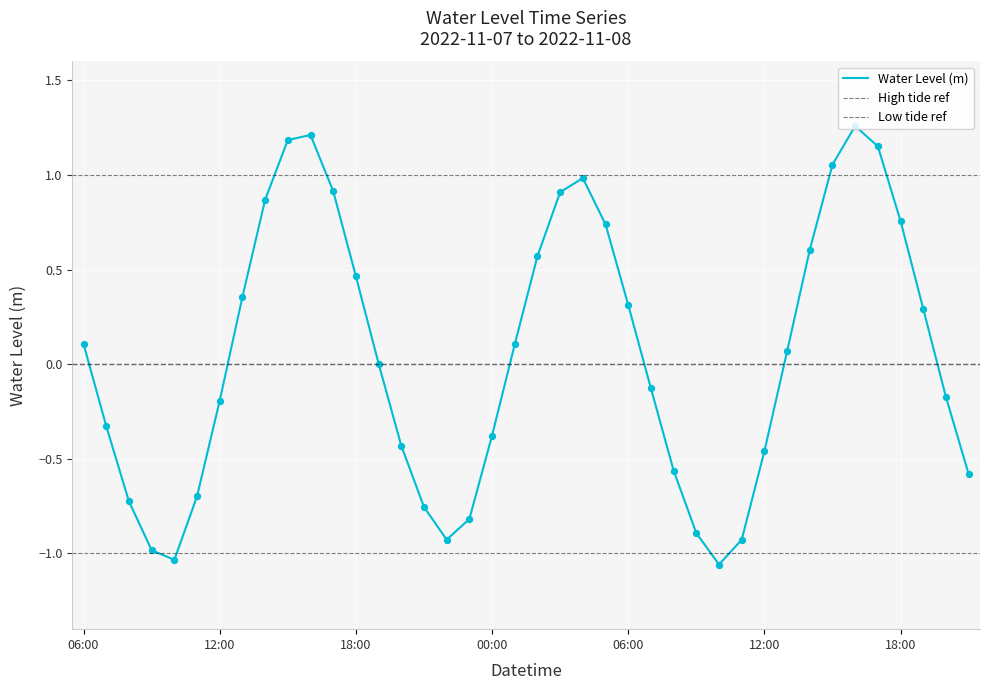

What is the change in value from 2022-11-07 12:00 to 2022-11-08 10:00?

-0.9